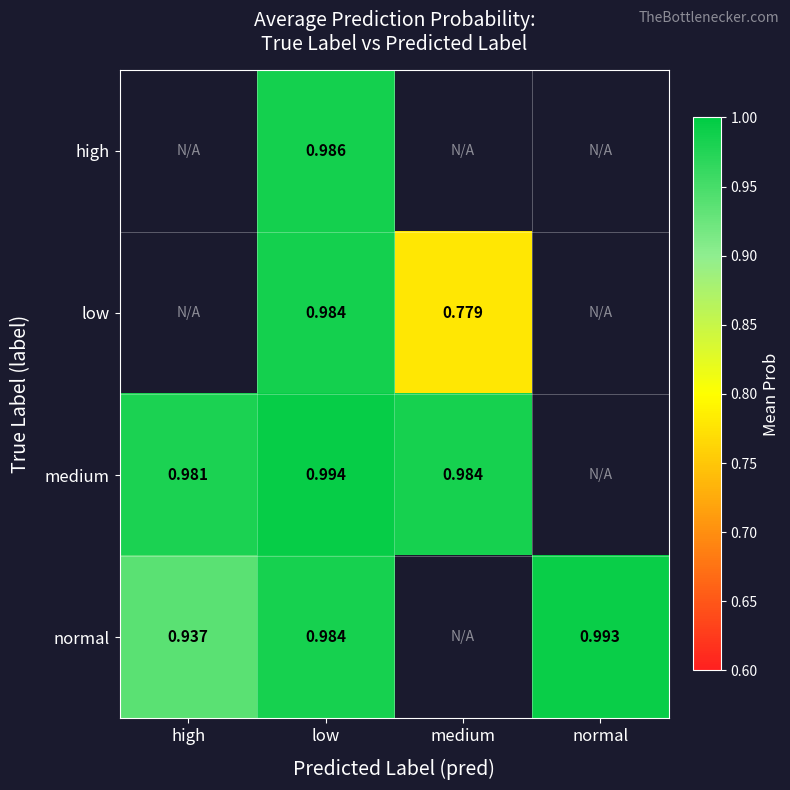

At which category is the sum across all series the highest?

low